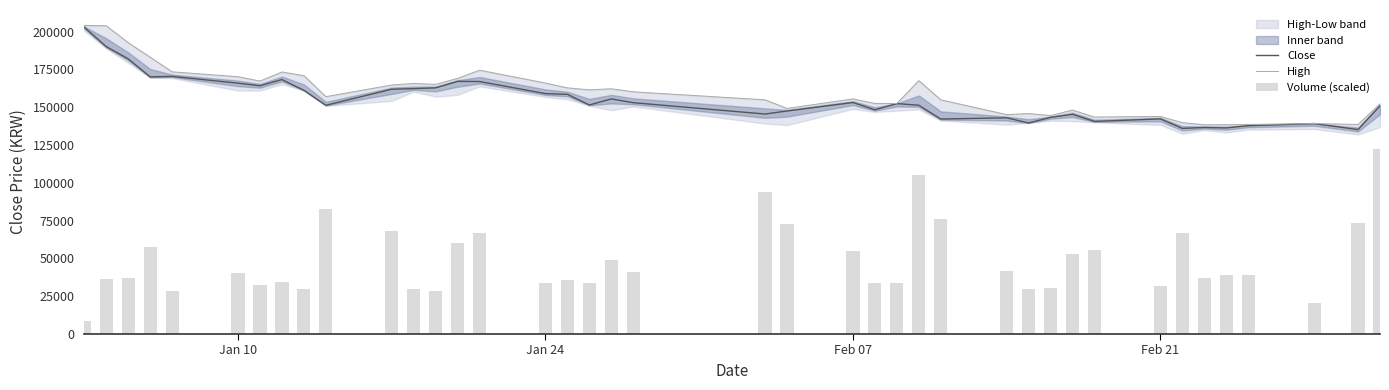

What is the lowest value of the Close series?

135200